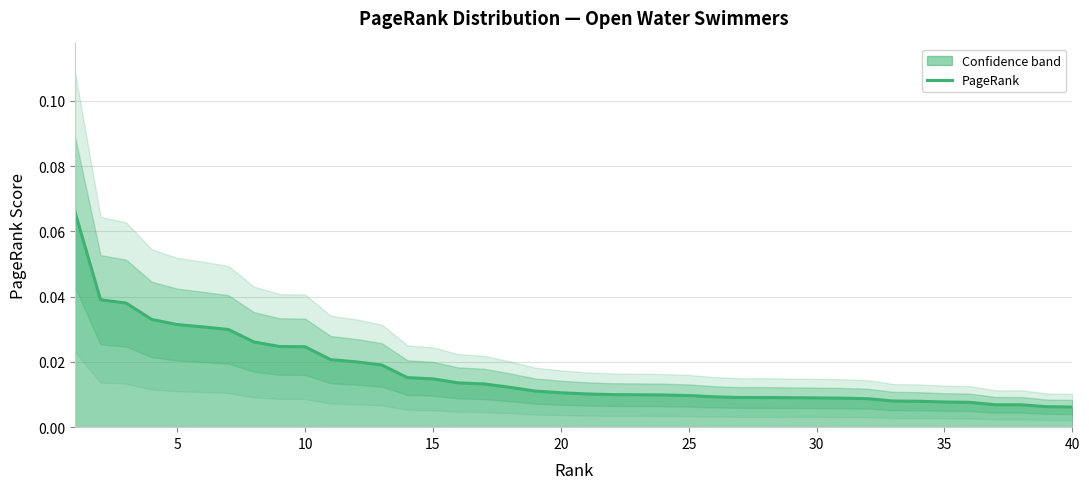

Count the values in the range 0 to 1.

40